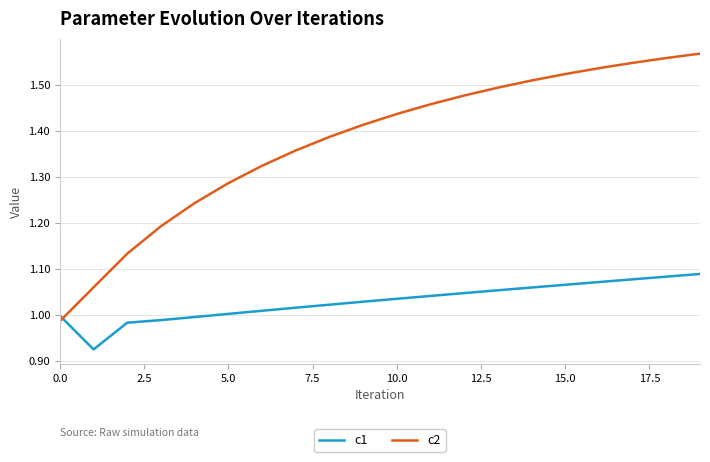

Which series has the largest range (max minus min)?

c2